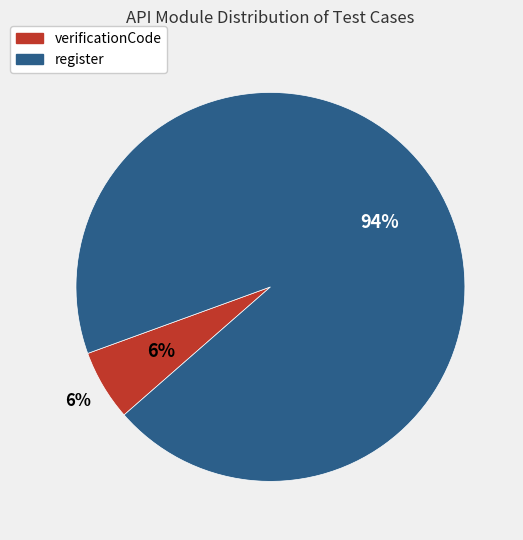

How many slices are in this pie chart?

2